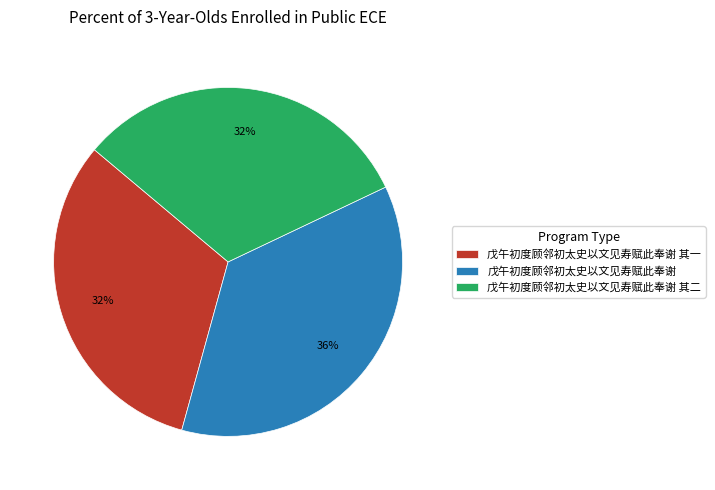

To the nearest percent, what portion does 戊午初度顾邻初太史以文见寿赋此奉谢 其二 represent?

32%